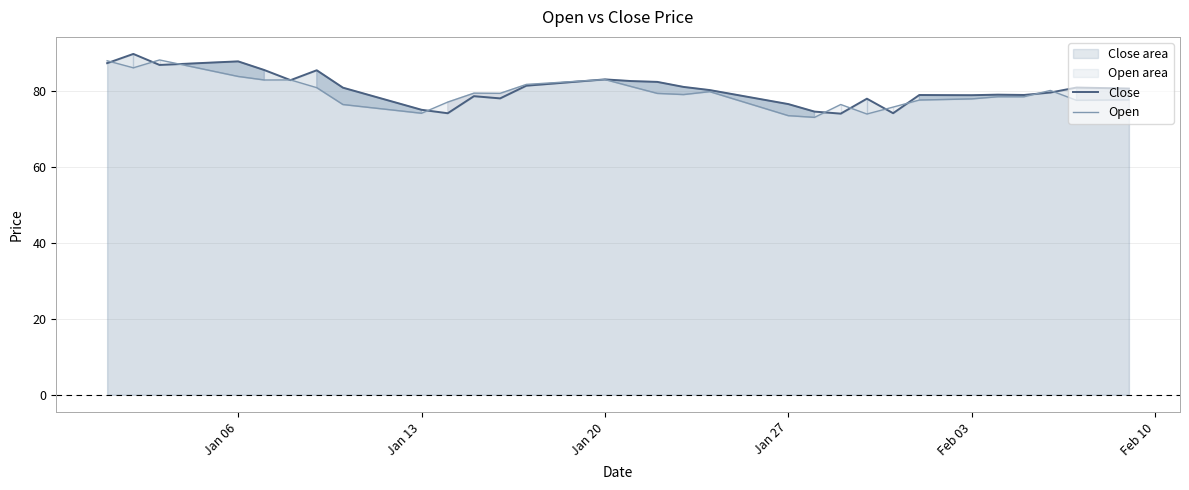

At Jan 06, list the series in order from smallest to largest.

Open, Close